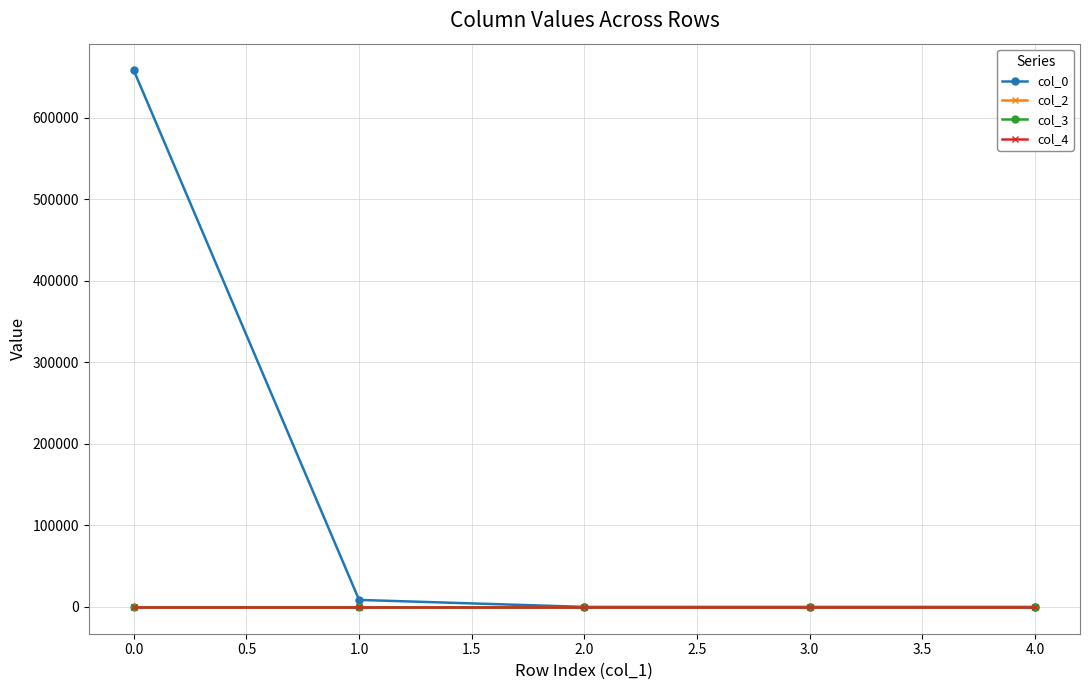

True or false: col_0 has more than 2 points higher than both neighbors.

False